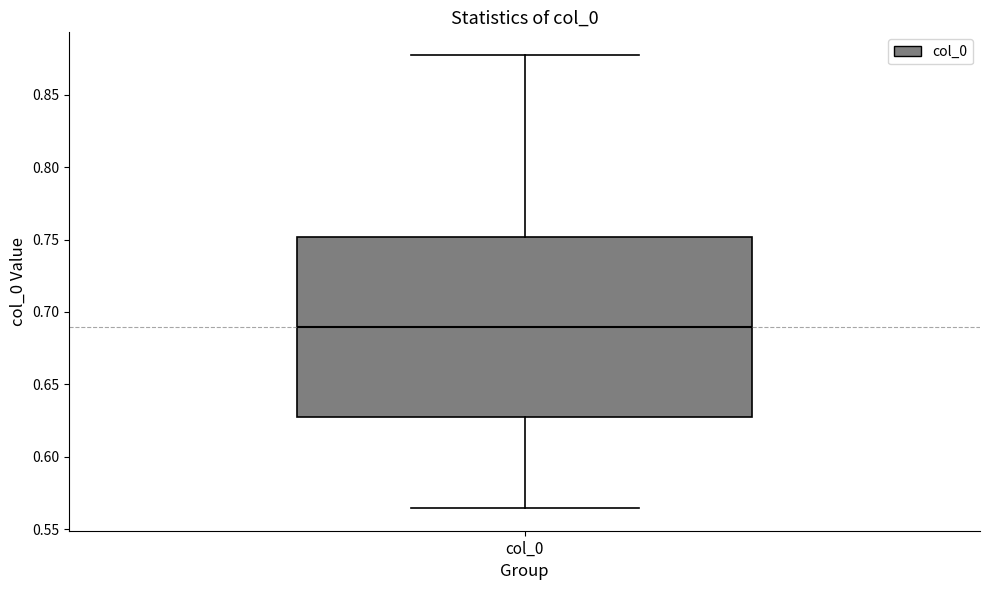

Transcribe this box plot: give where the median line is, the range the box spans, and where the two whiskers end, as read against the y-axis. The values are not printed on the chart, so give them approximately, as read against the axis.

median 0.690, box 0.630 to 0.750, whiskers 0.565 to 0.875